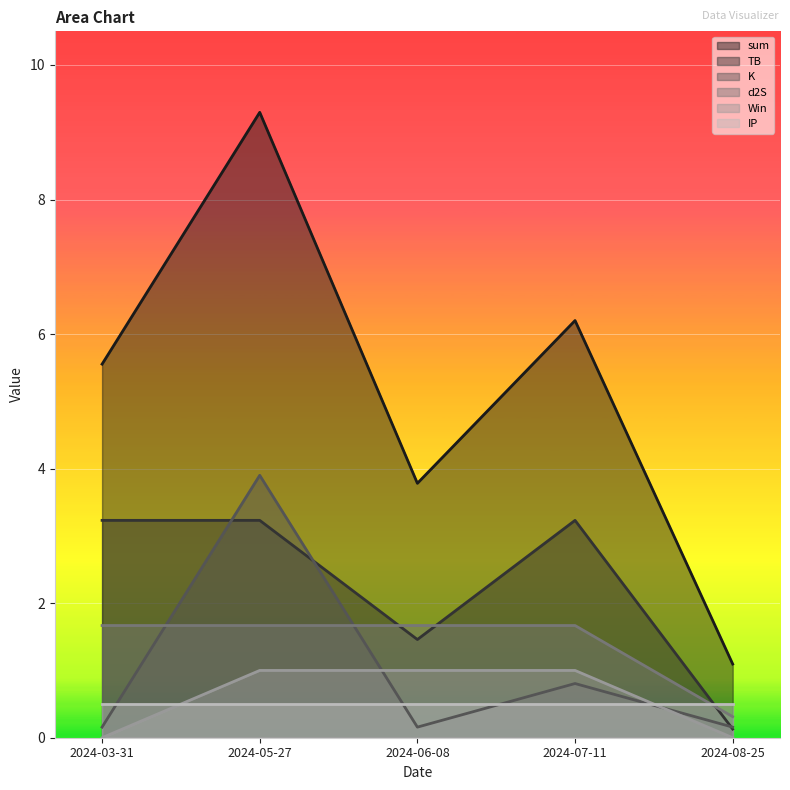

Where is Win nearest to the value 0?

2024-08-25